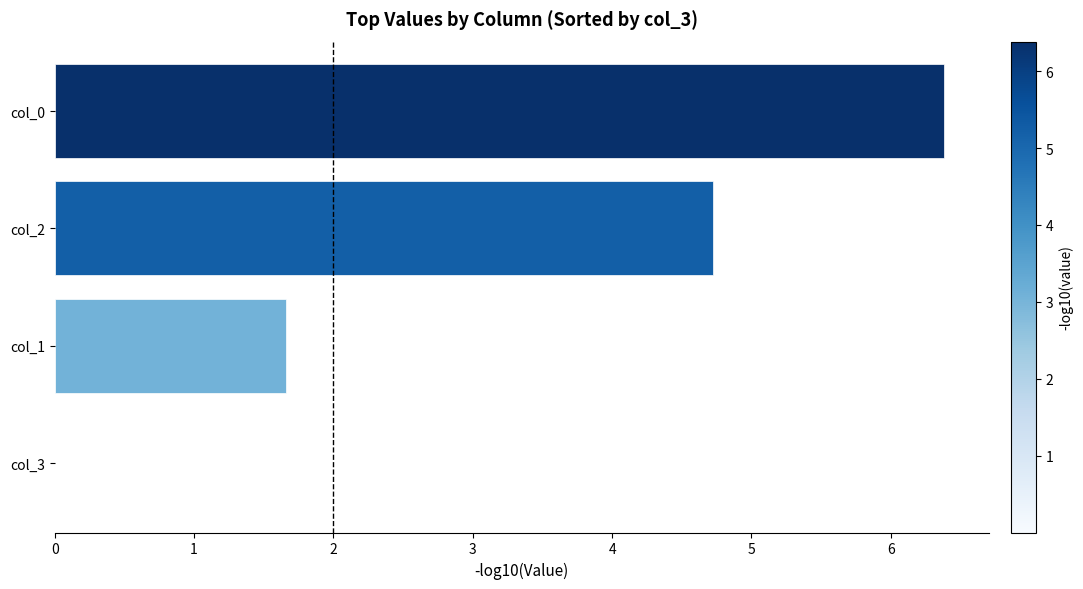

Does the chart contain stacked bars?

No